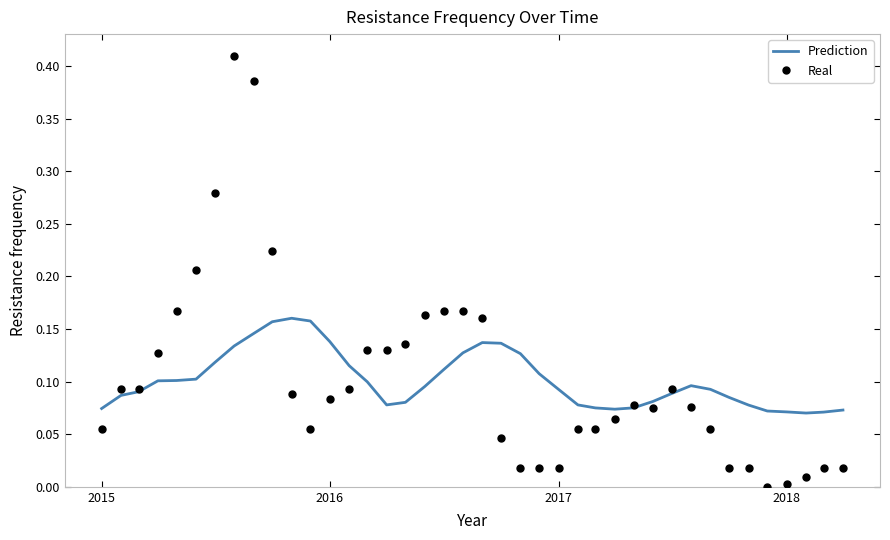

Which series has the largest range (max minus min)?

Real